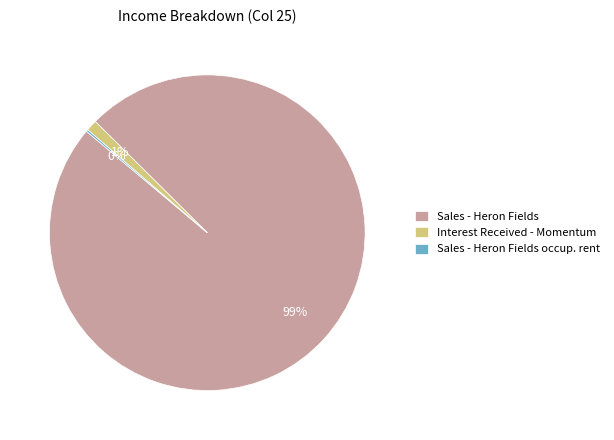

To the nearest percent, what is the average slice percentage?

33%